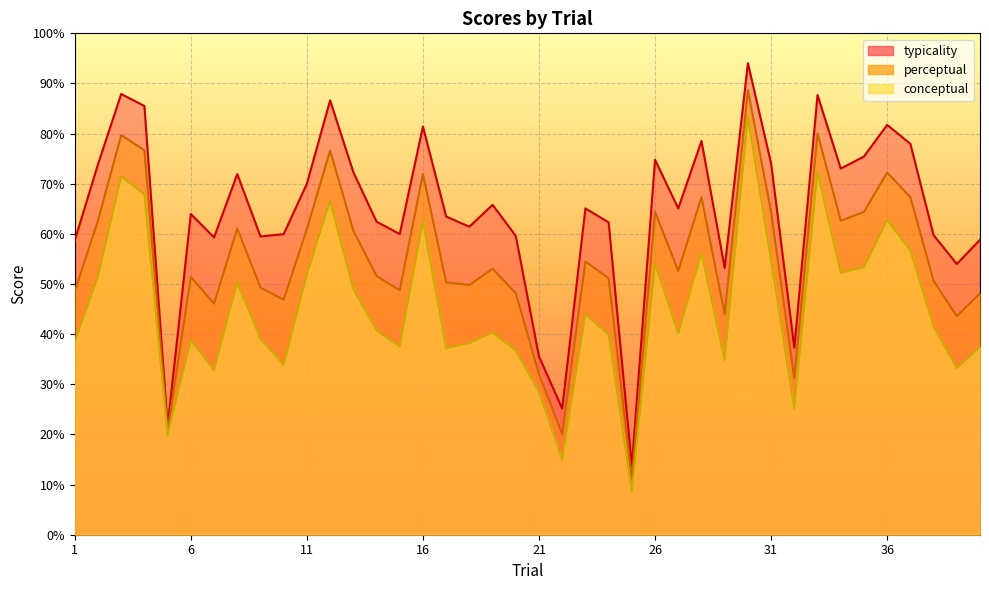

How many data points in conceptual are less than 40?

18